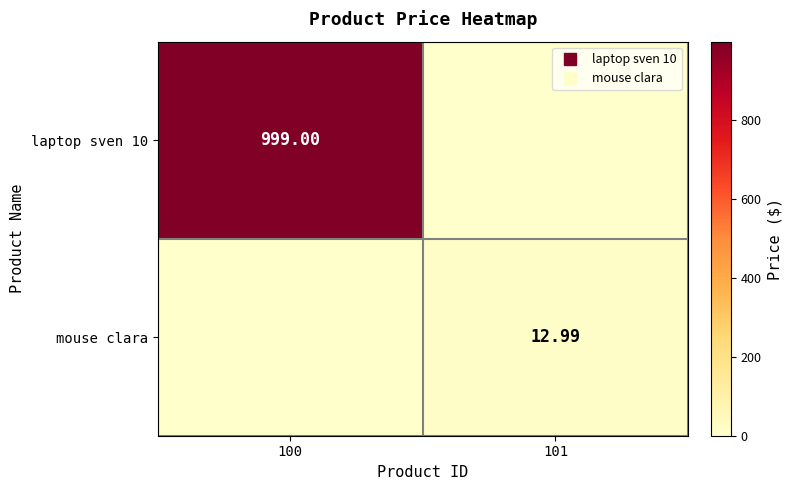

Rank the series by their average value, from highest to lowest.

laptop sven 10, mouse clara